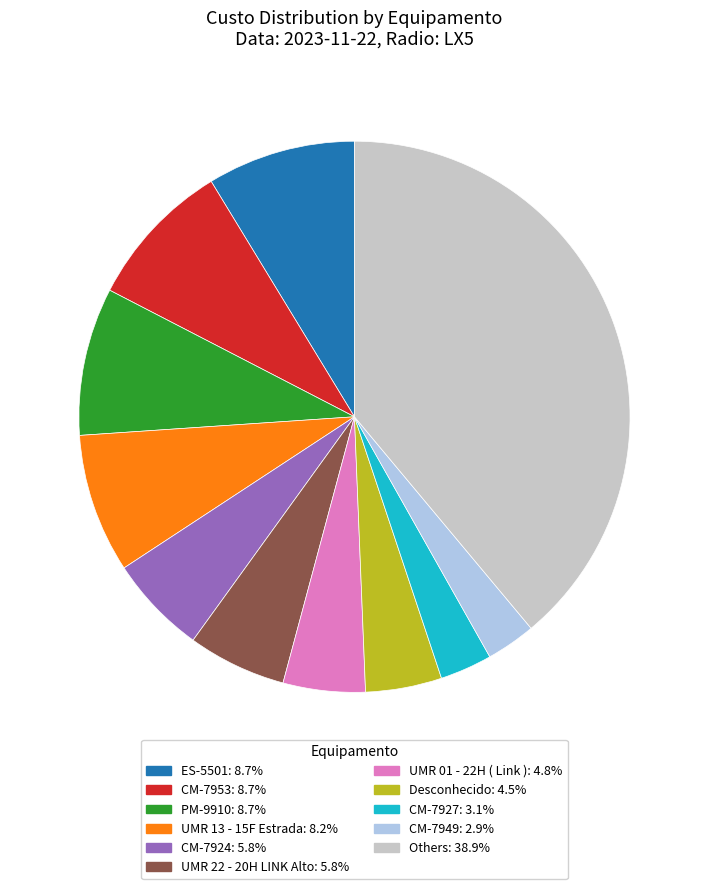

How many segments does this pie chart have?

11